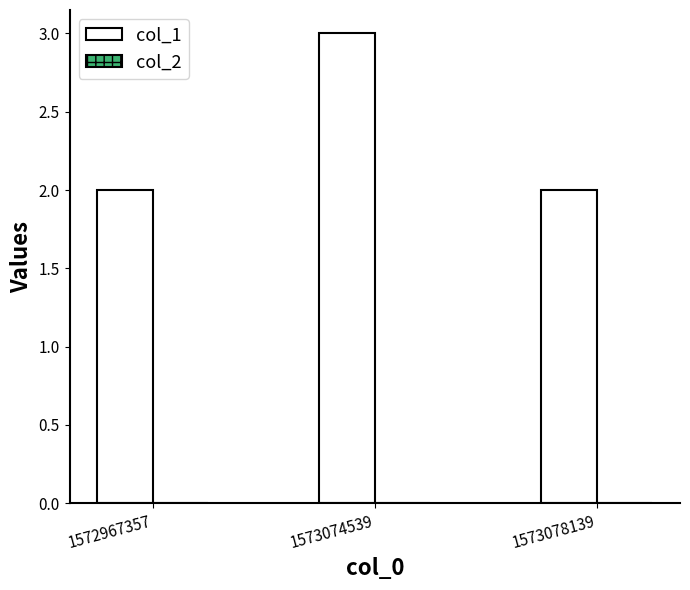

Approximately how many times larger is the value at 1573074539 compared to 1572967357?

1.5